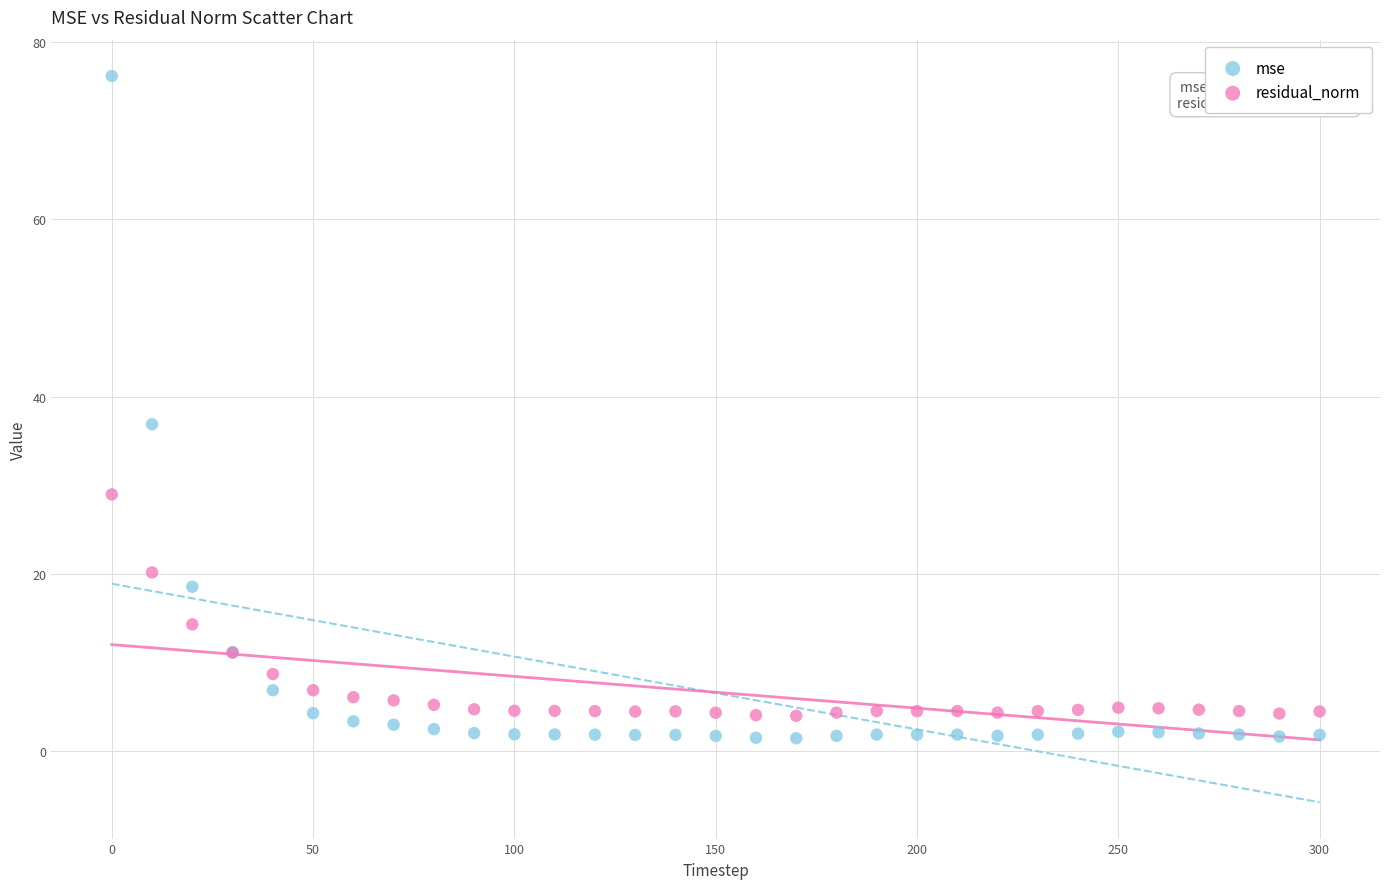

In the mse series, what Y value is closest to 38?

36.9